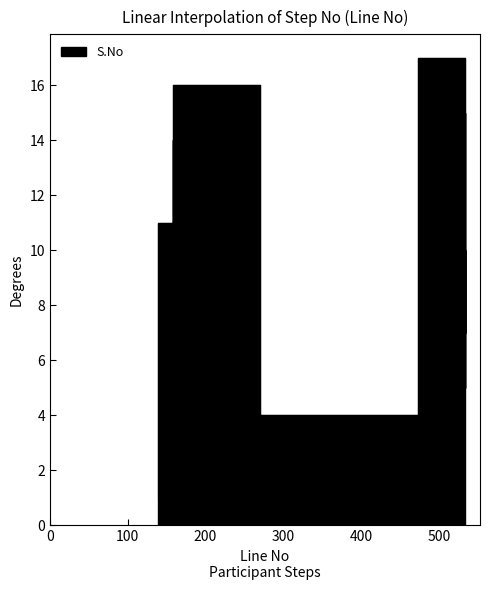

What is the average value?

9